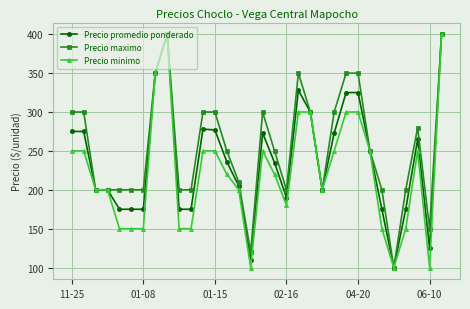

What is the maximum value for Precio minimo?

400